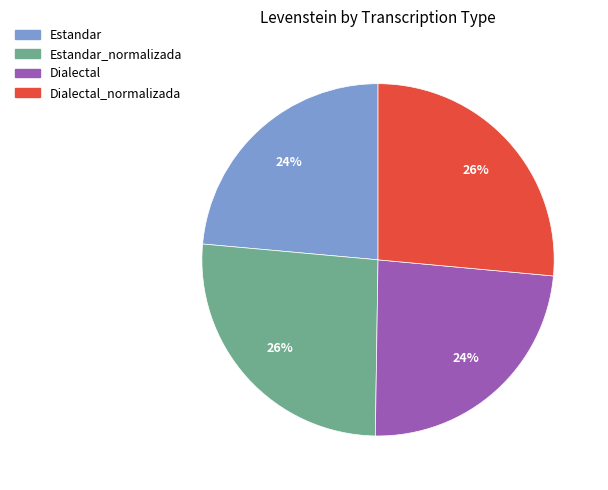

What is the ratio of the value at Estandar to the value at Dialectal_normalizada?

0.9